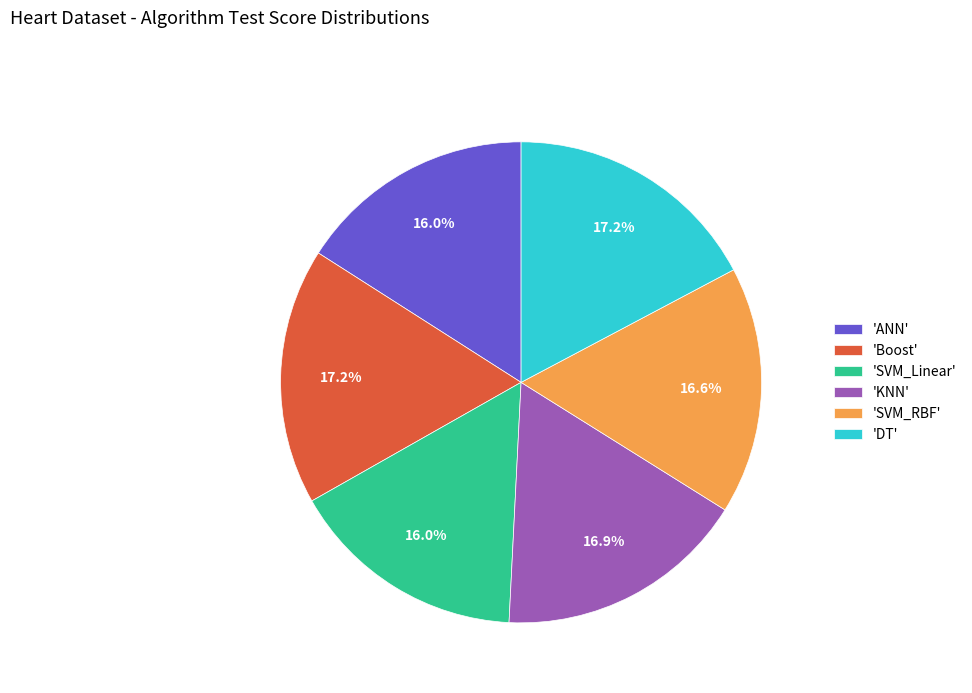

Combined, do 'KNN' and 'DT' account for over 50%?

No